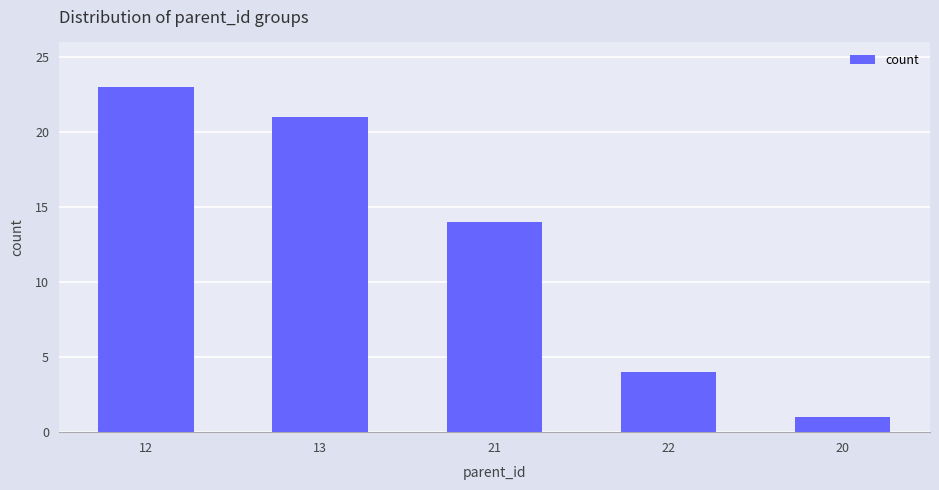

What is the difference between the maximum and minimum values?

22